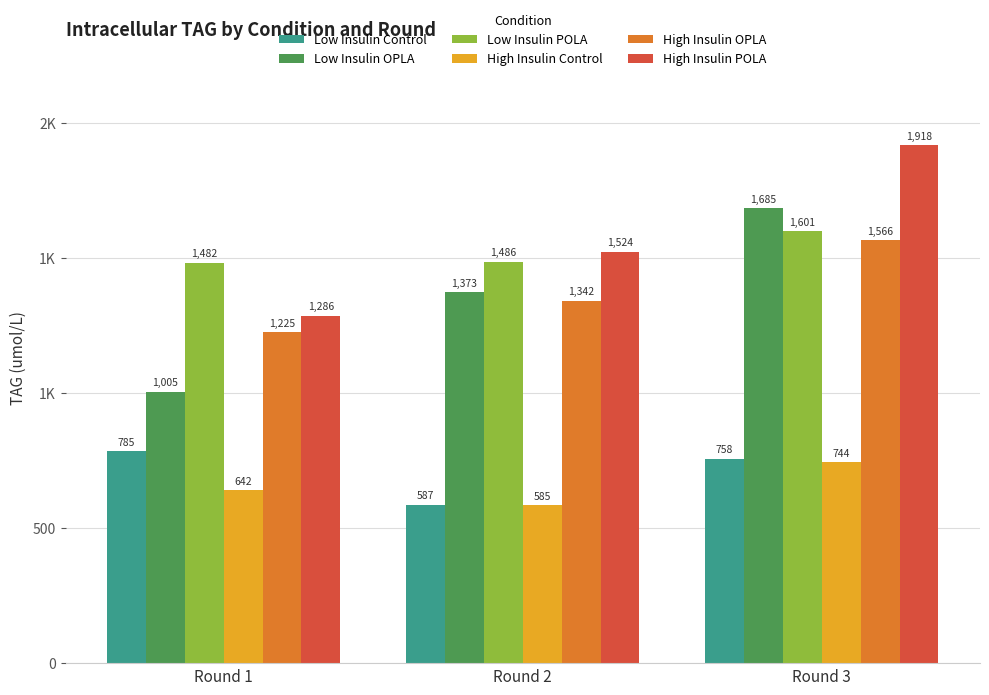

Which series has the largest range (max minus min)?

Low Insulin OPLA